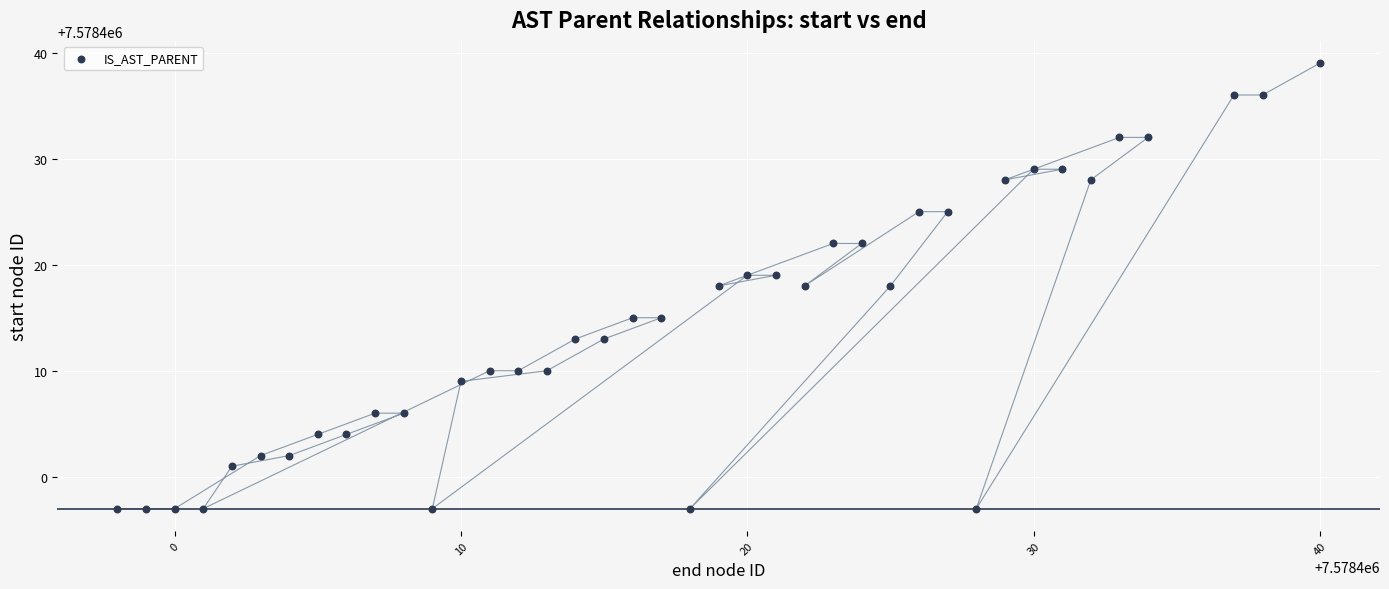

What is the range of Y values (max minus min)?

42